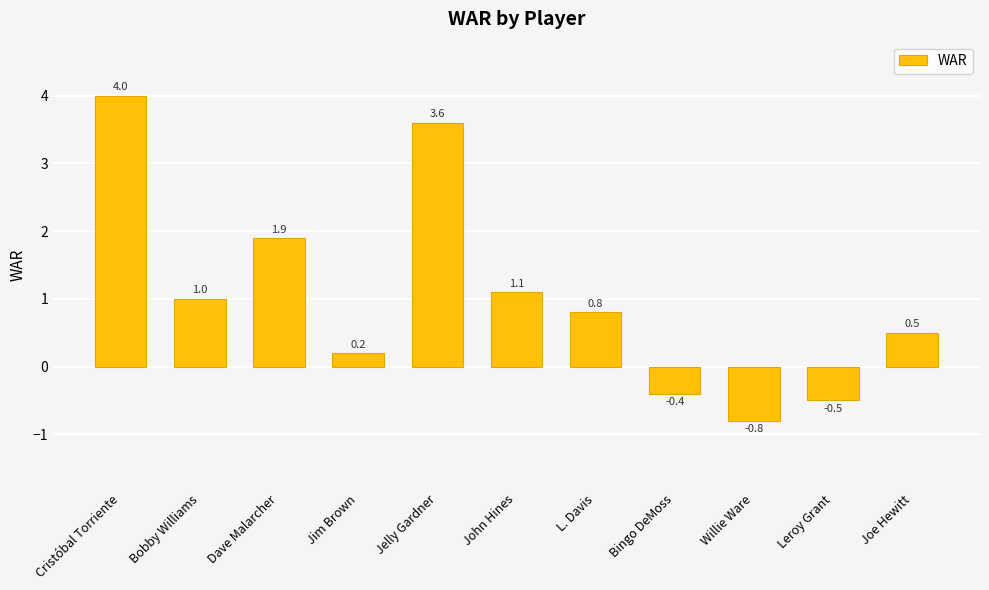

Is it true that the value at Bobby Williams is 1.0?

True